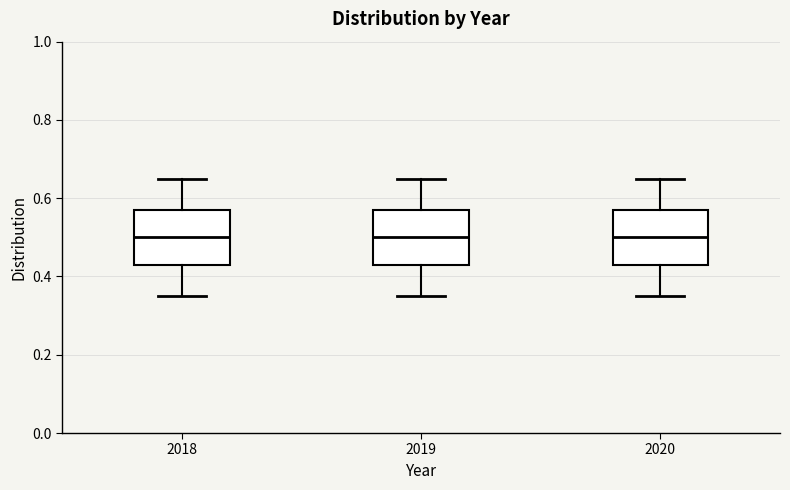

Reading left to right, read every box against the y-axis: the position of its median line, the range the box covers, and the ends of its whiskers. The values are not printed on the chart, so give them approximately, as read against the axis.

2018: median 0.50, box 0.44 to 0.58, whiskers 0.36 to 0.66
2019: median 0.50, box 0.44 to 0.58, whiskers 0.36 to 0.66
2020: median 0.50, box 0.44 to 0.58, whiskers 0.36 to 0.66